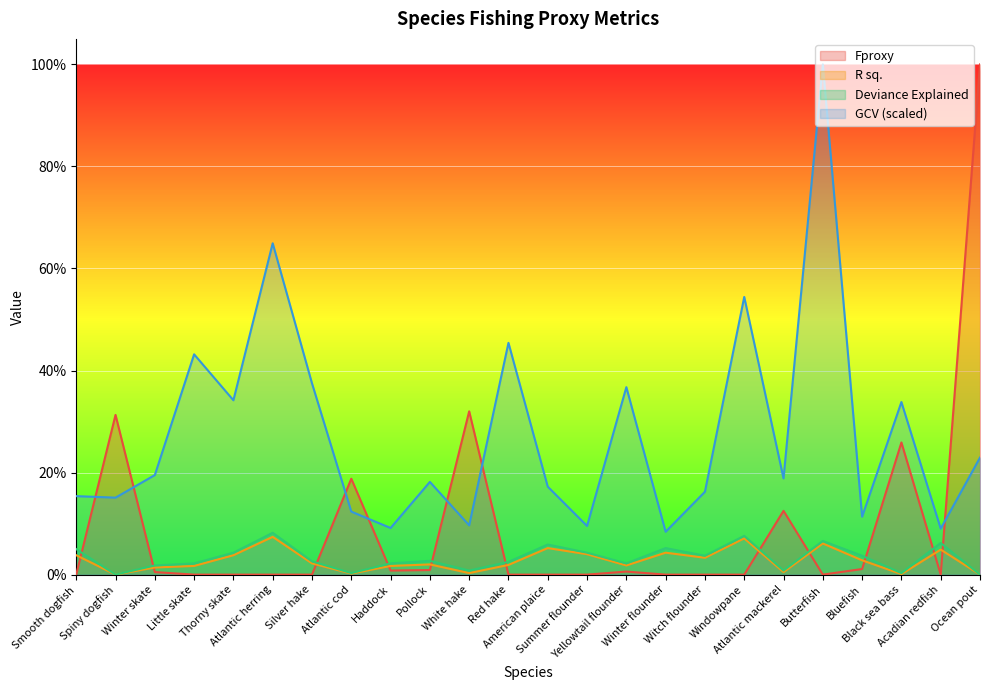

Which series has the widest spread of values?

Fproxy